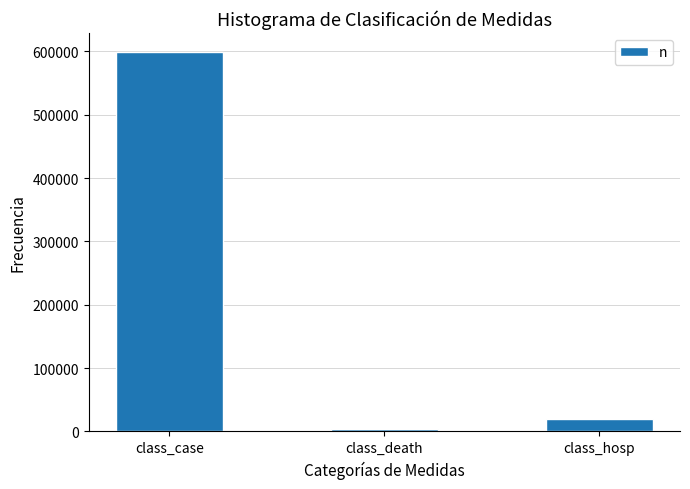

Is it true that the value at class_case is 295119?

False